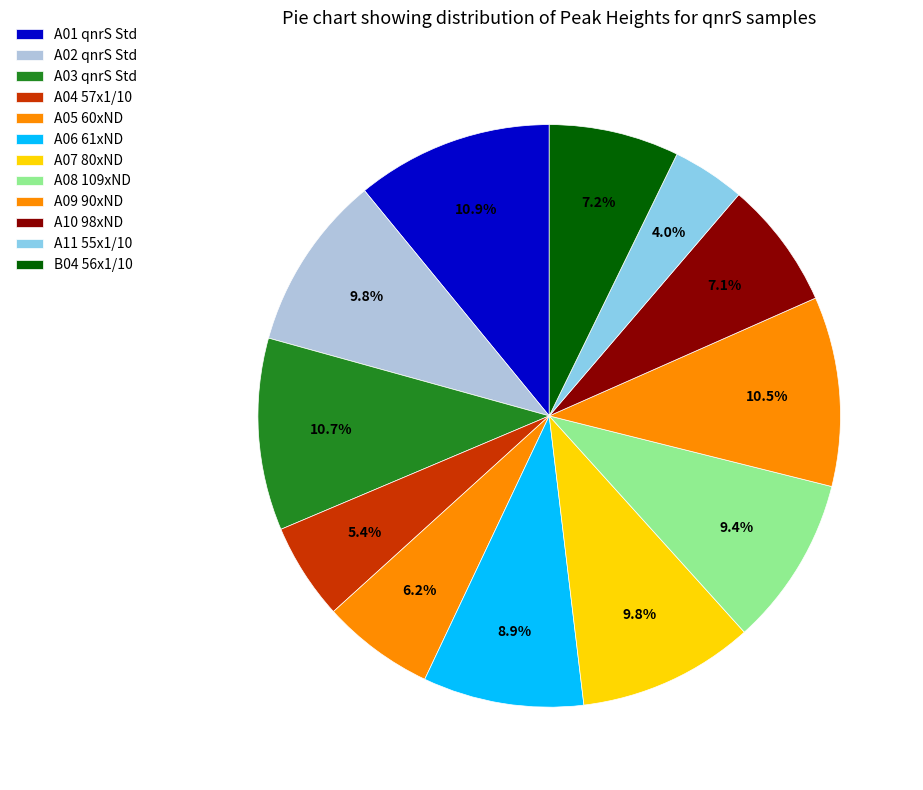

Which slice is the smallest?

A11 55x1/10